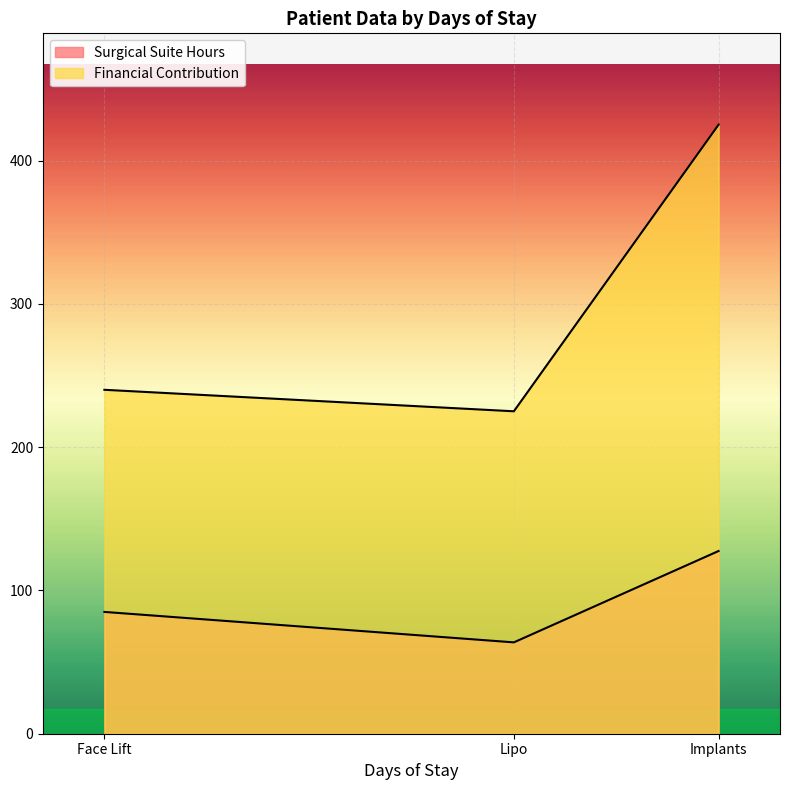

What is the sum of all Surgical Suite Hours values?

276.2